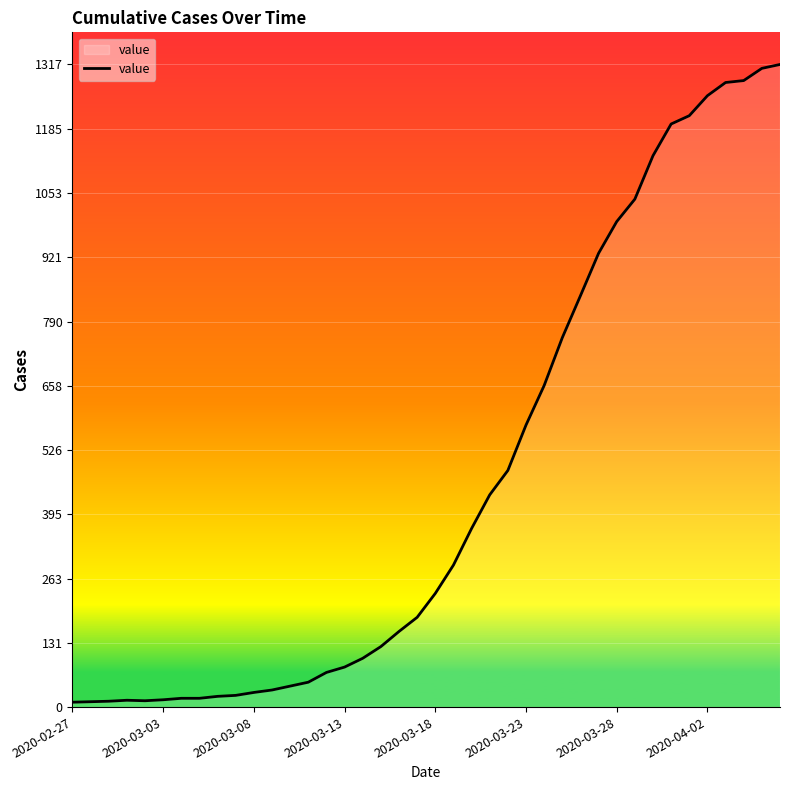

How many lines are shown in the chart?

1